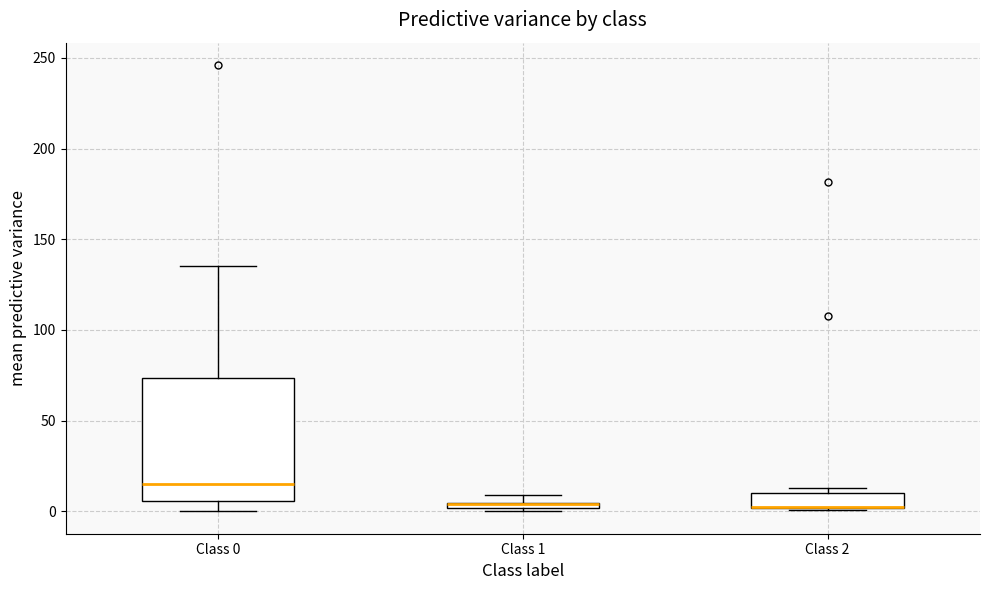

Which box is the tallest, from its lower edge to its upper edge?

Class 0